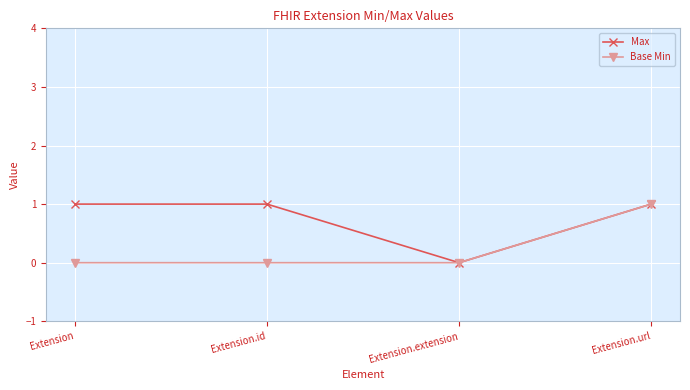

True or false: Base Min has more than 2 interior local peaks.

False